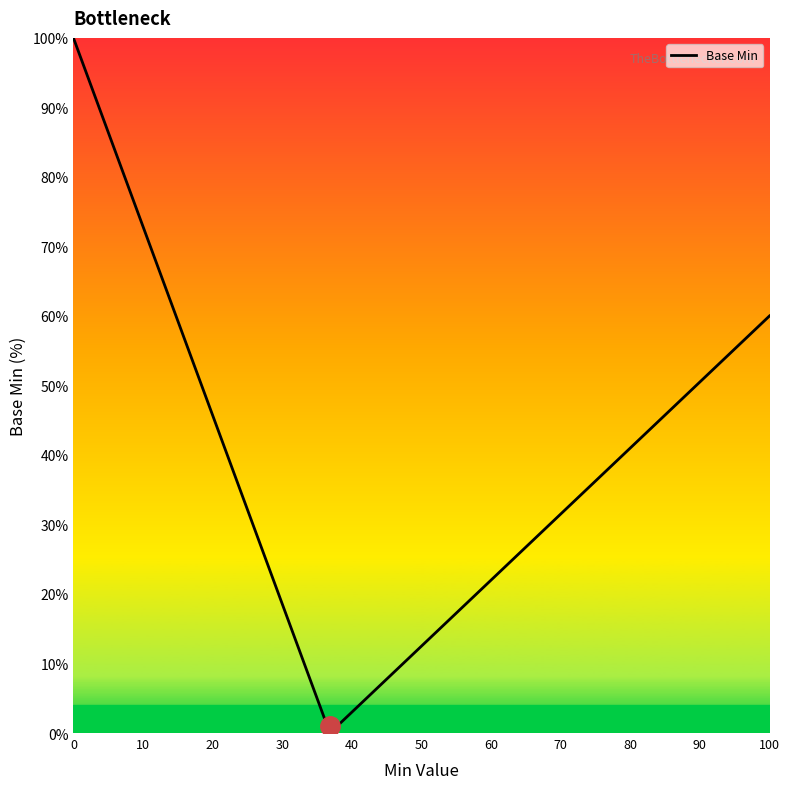

What is the maximum value shown in the chart?

100.0